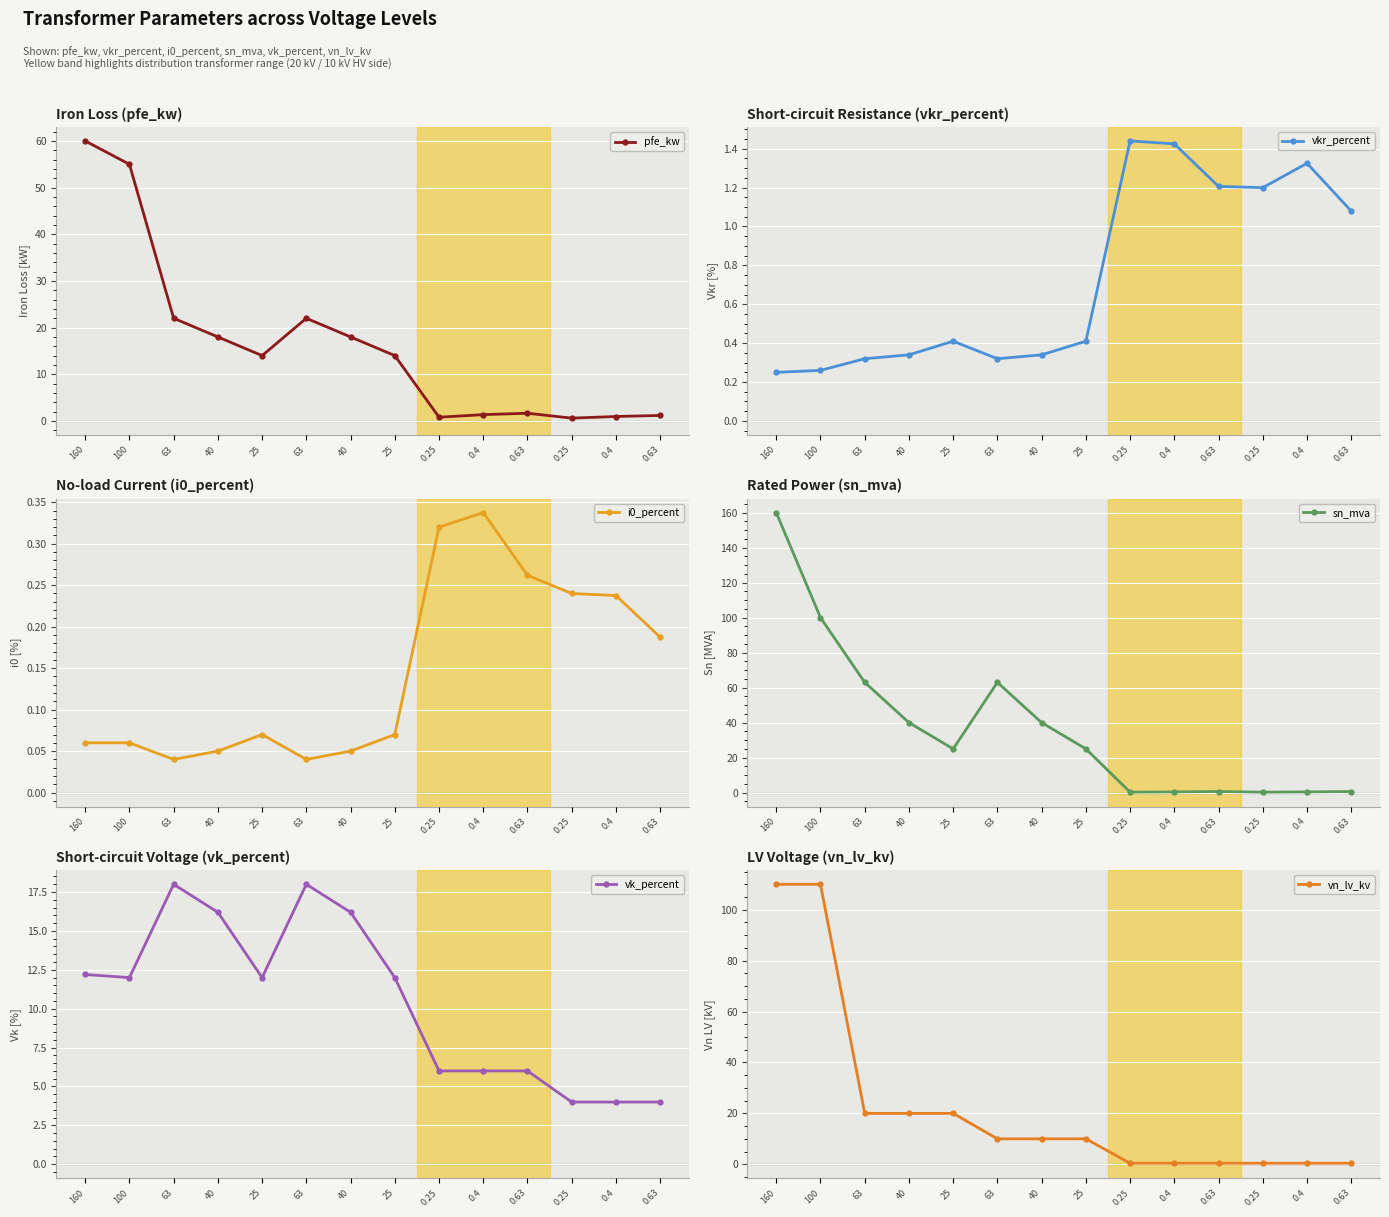

True or false: sn_mva has a value of 39.0 at 63.

False